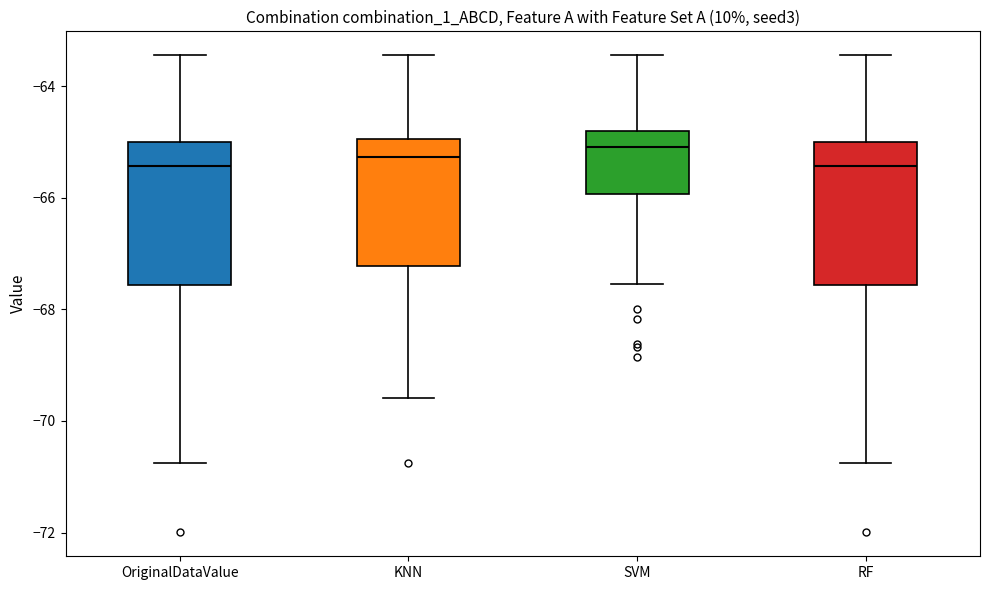

Reading left to right, transcribe this box plot: for each box, give where its median line is, the range the box spans, and where its two whiskers end, as read against the y-axis. The values are not printed on the chart, so give them approximately, as read against the axis.

OriginalDataValue: median -65.4, box -67.6 to -65.0, whiskers -70.8 to -63.4
KNN: median -65.2, box -67.2 to -65.0, whiskers -69.6 to -63.4
SVM: median -65.0, box -66.0 to -64.8, whiskers -67.6 to -63.4
RF: median -65.4, box -67.6 to -65.0, whiskers -70.8 to -63.4